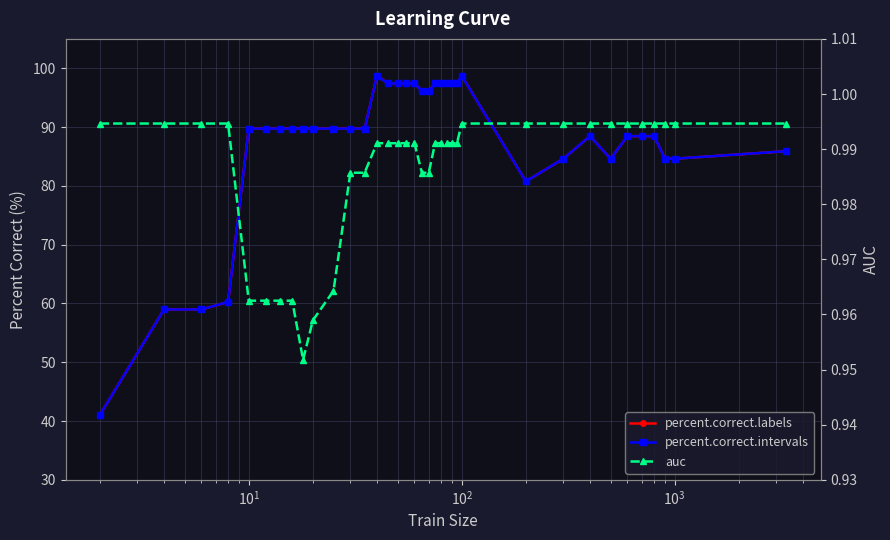

Does the chart display data point markers on the line(s)?

Yes